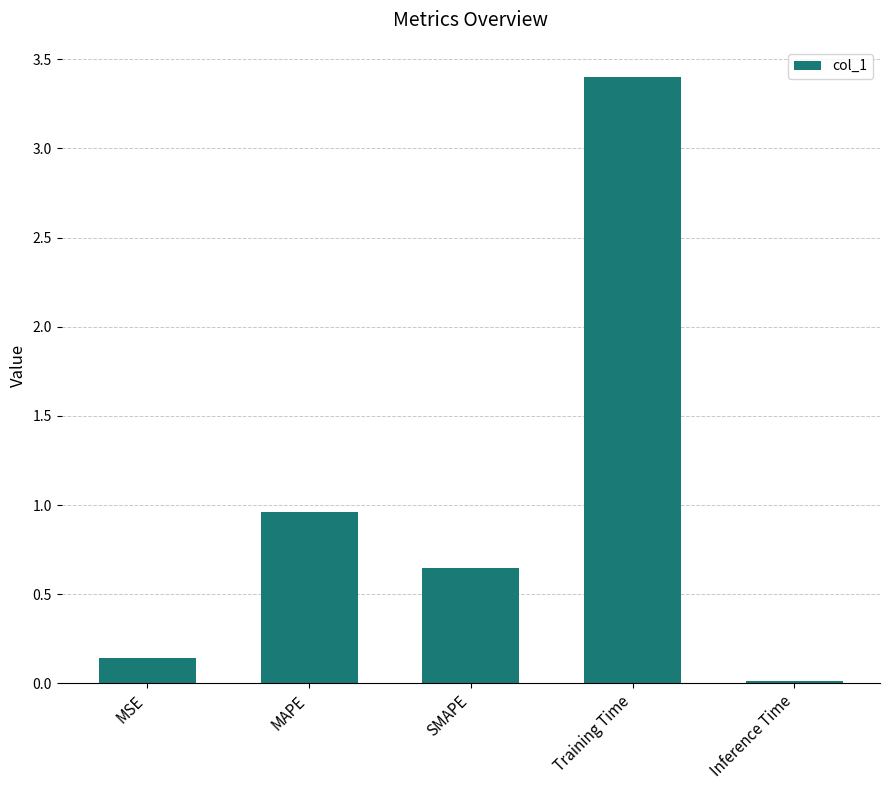

List the labels in order of value, smallest first.

Inference Time, MSE, SMAPE, MAPE, Training Time